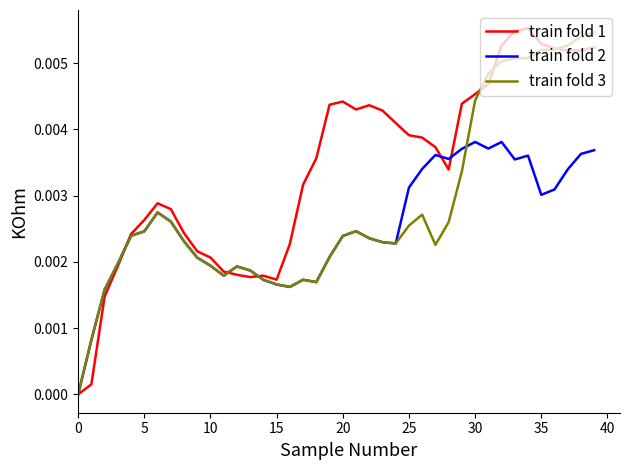

Rank the series by their average value, from highest to lowest.

train fold 1, train fold 3, train fold 2